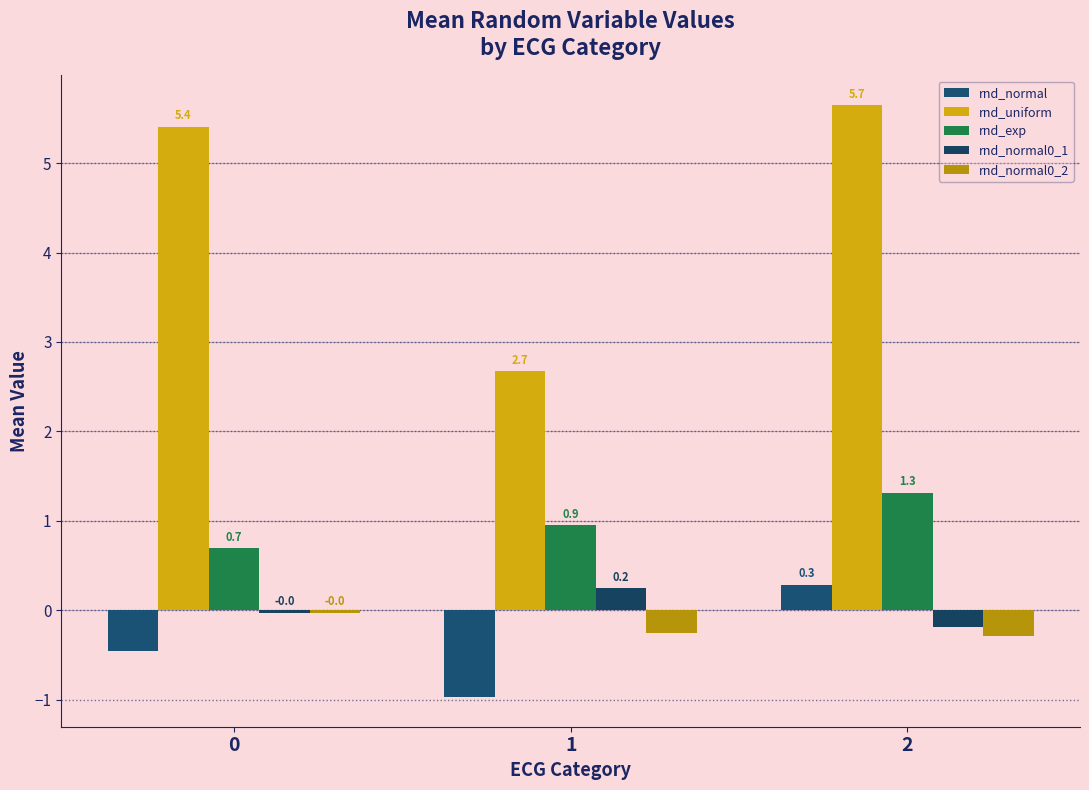

How many bars are there in each group?

5